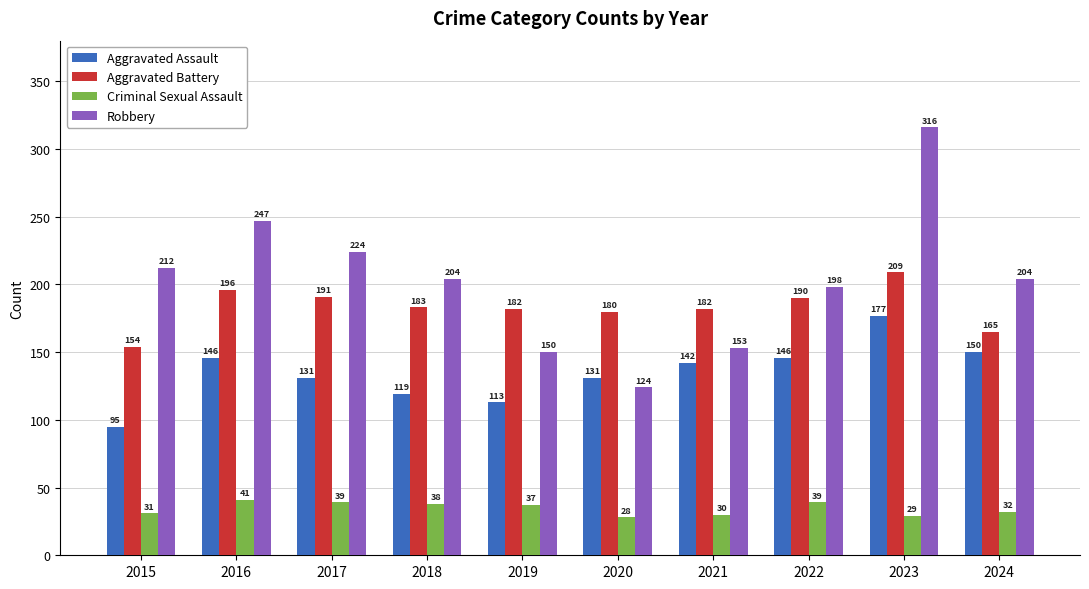

What is the approximate value of Aggravated Battery at 2020, to the nearest 5?

180